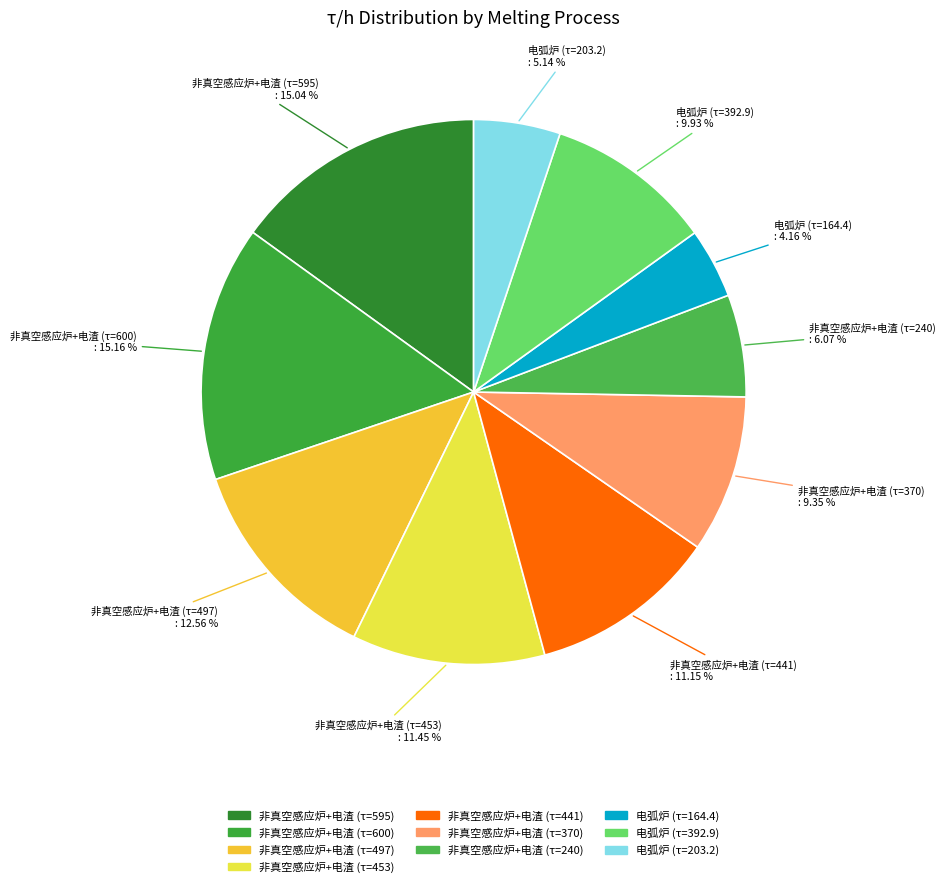

Does 非真空感应炉+电渣 (τ=370) account for over 50% of the chart?

No